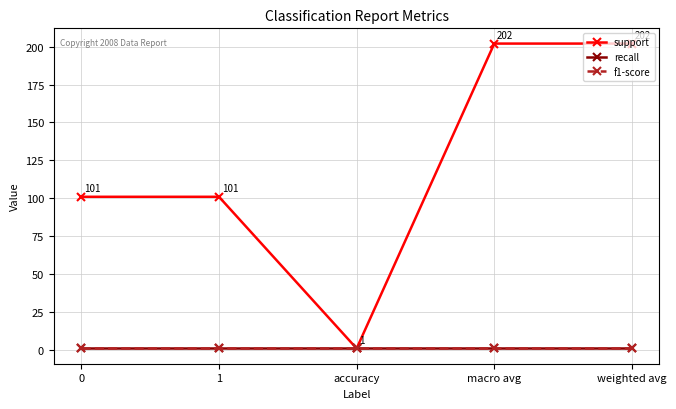

Is this an area chart (filled region under the line)?

No